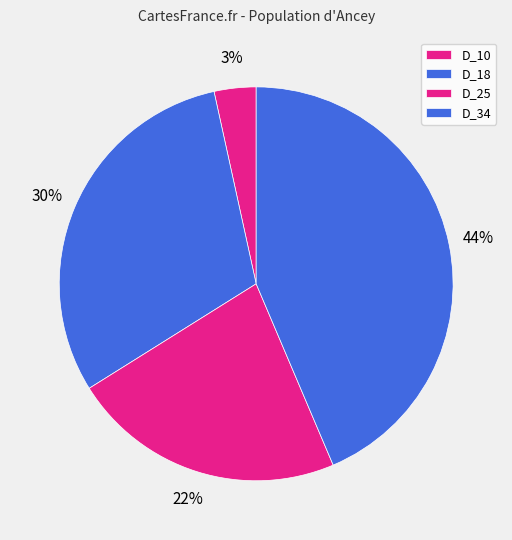

Is D_10 the majority of the pie?

No